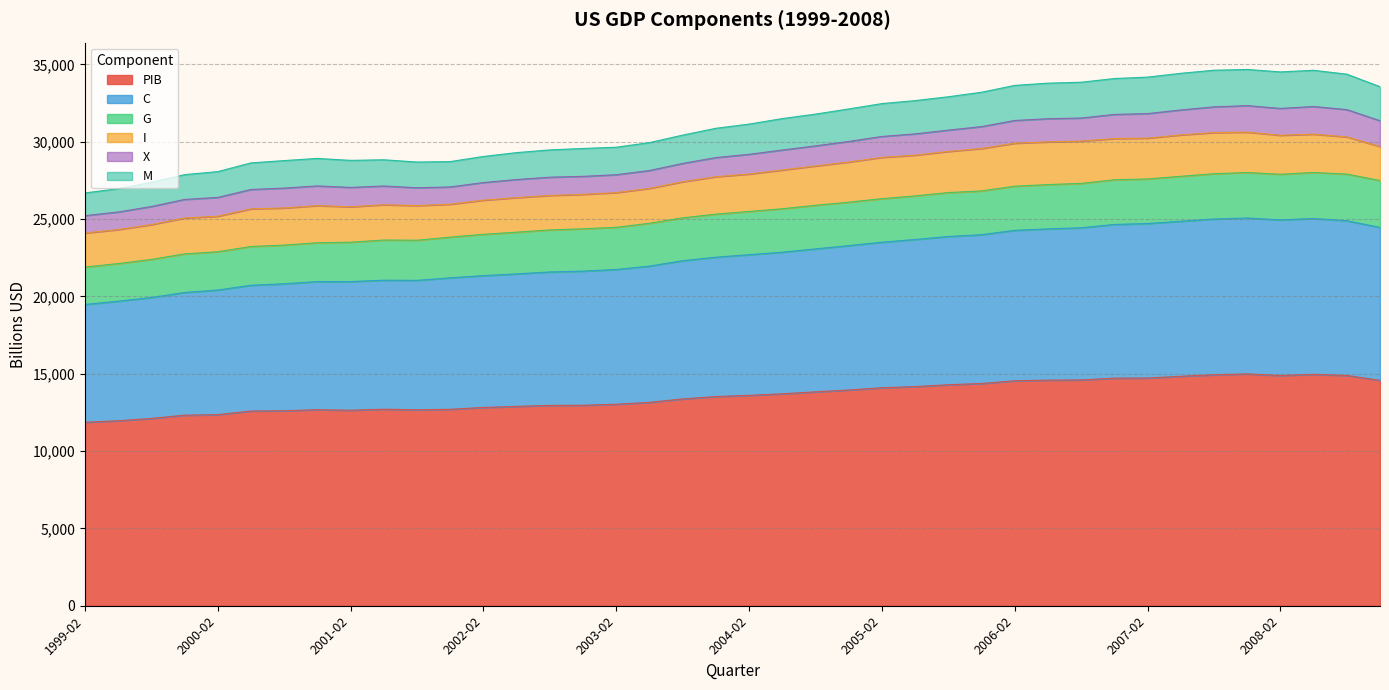

Does the chart have visible grid lines?

Yes